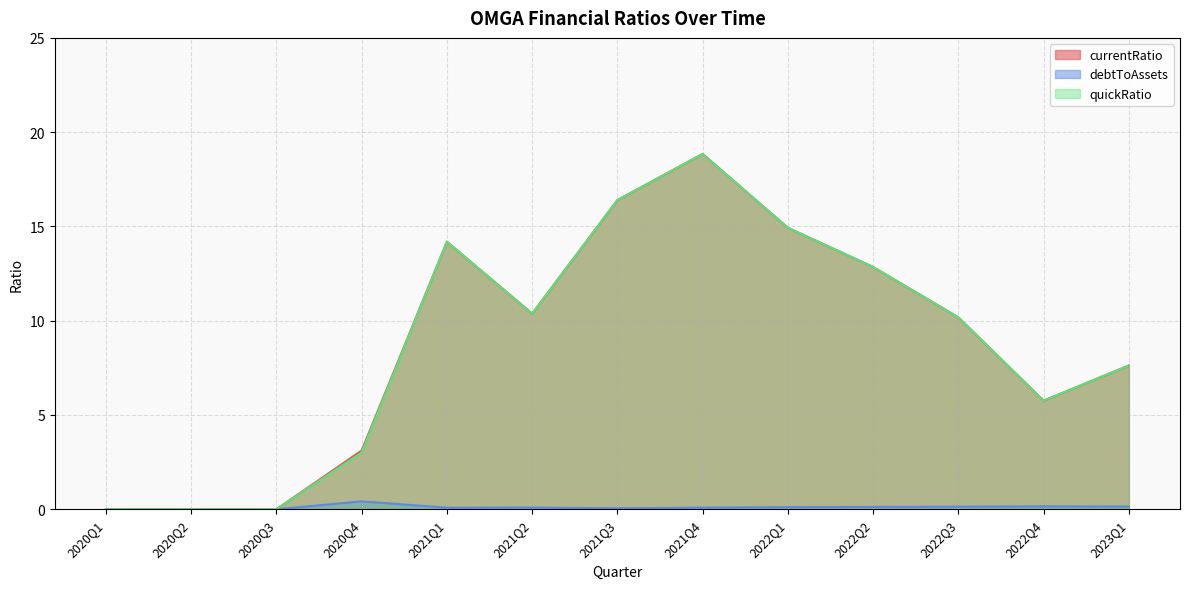

Does the chart have visible grid lines?

Yes